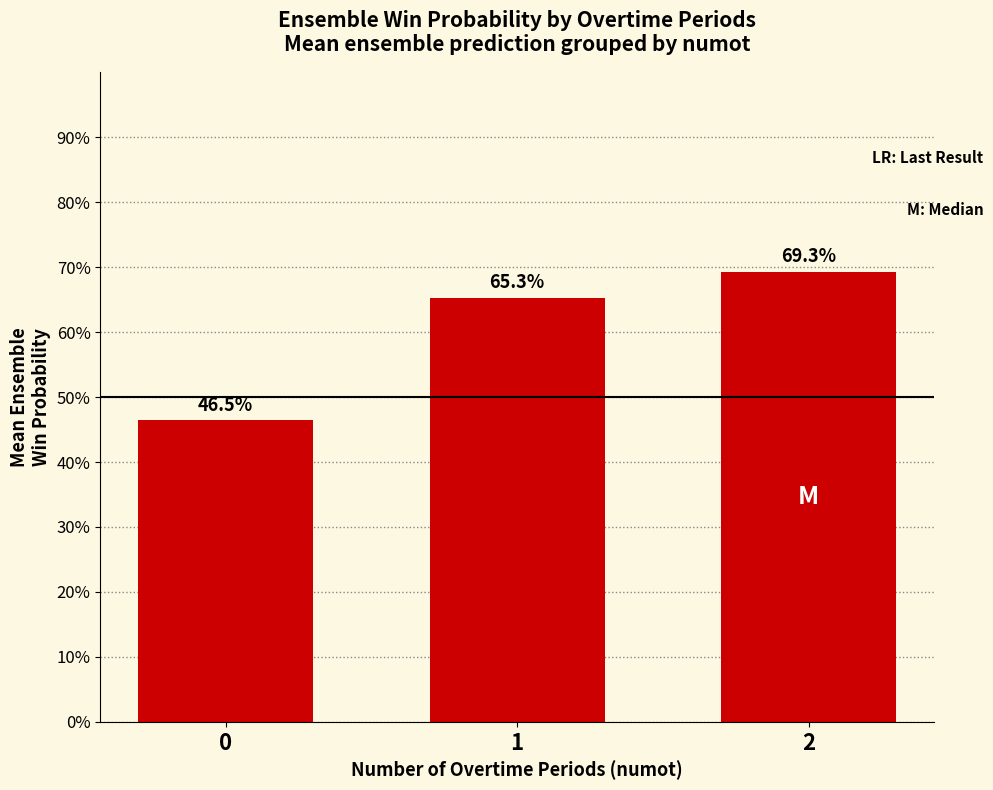

The value at 0 is 21.6. True or false?

False